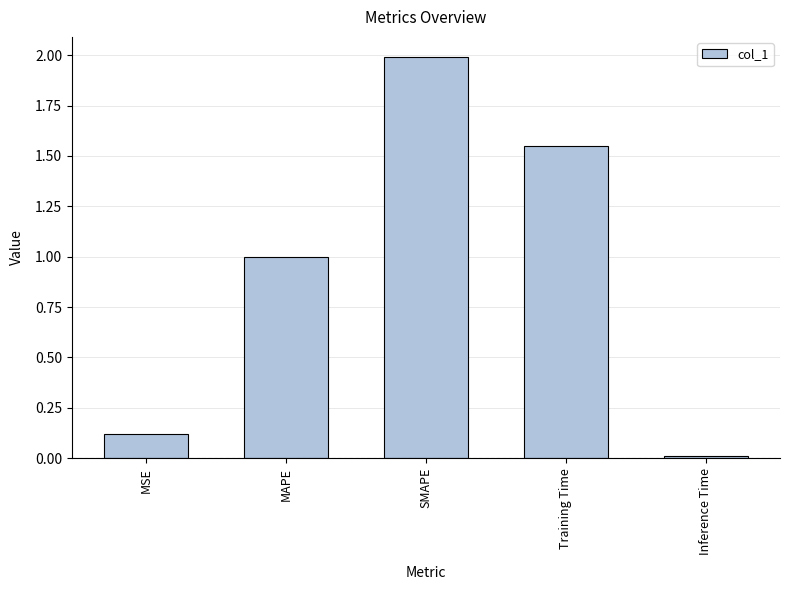

What is the label of the 1st bar from the right?

Inference Time